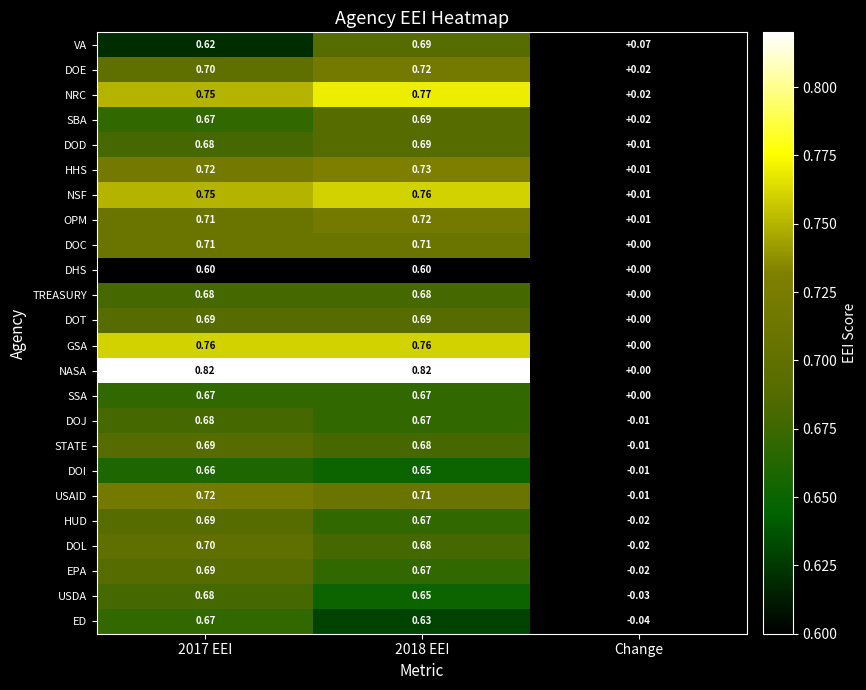

At which label is GSA closest to 0?

Change